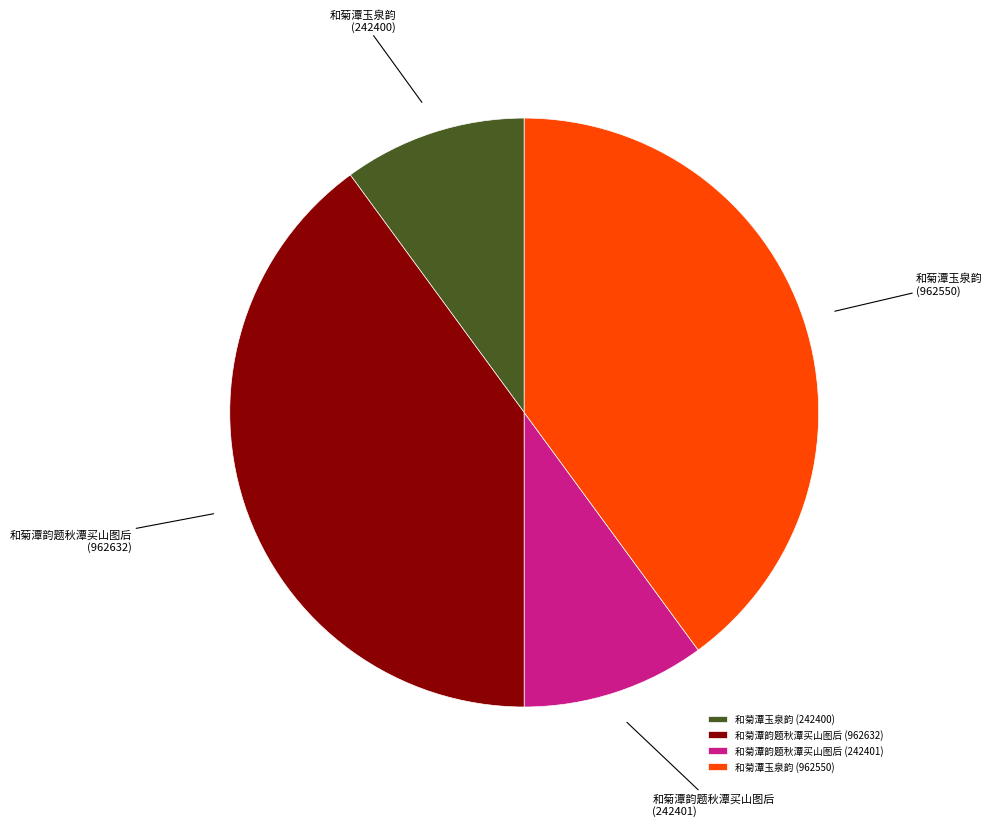

Does any single category account for the majority?

No